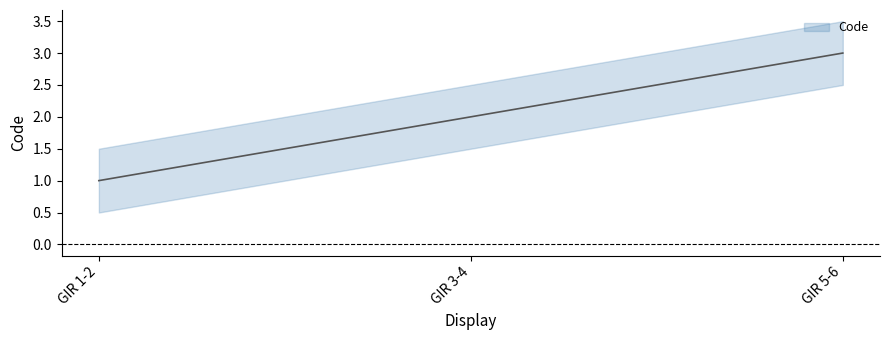

How many values are between 1 and 3?

3